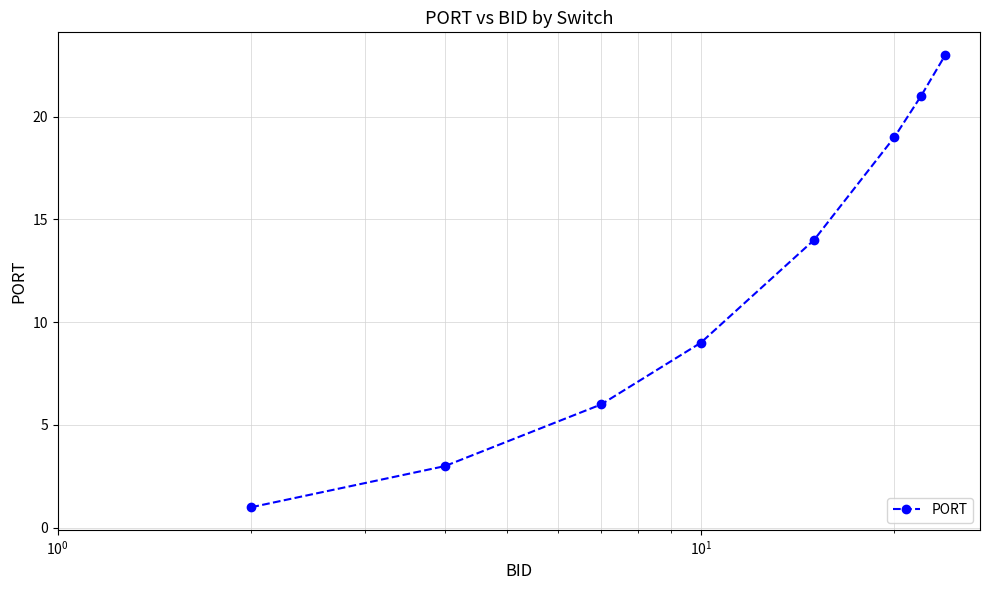

How many lines are shown in the chart?

1